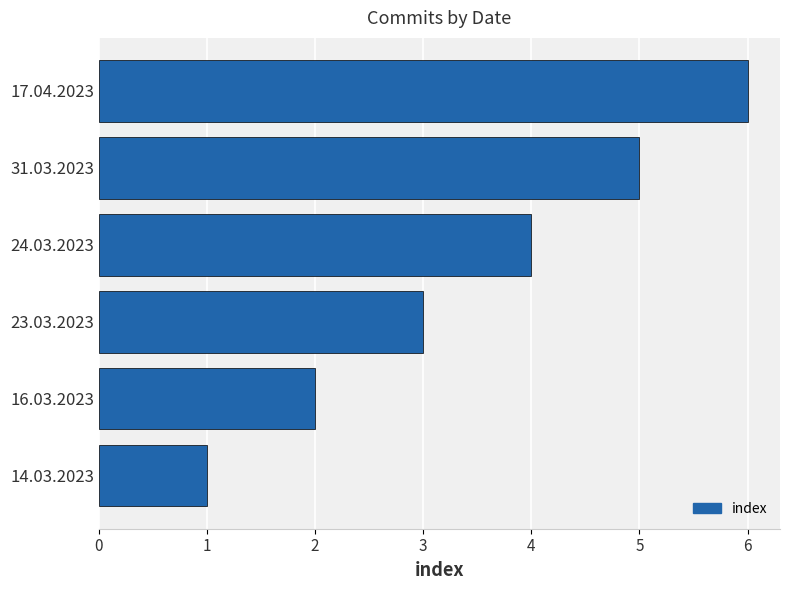

What is the ratio of the value at 23.03.2023 to the value at 31.03.2023?

0.6